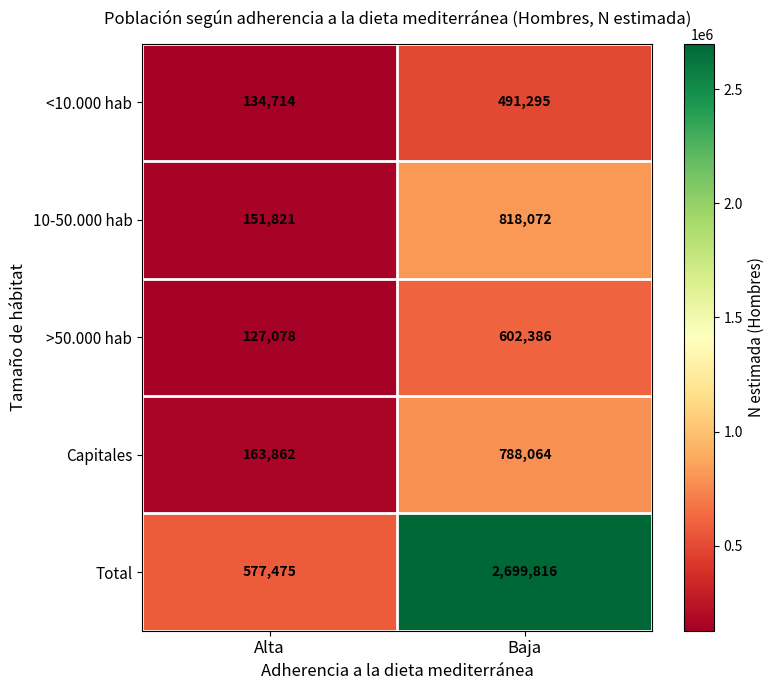

What is the difference between the maximum and minimum values in the 10-50.000 hab series?

666251